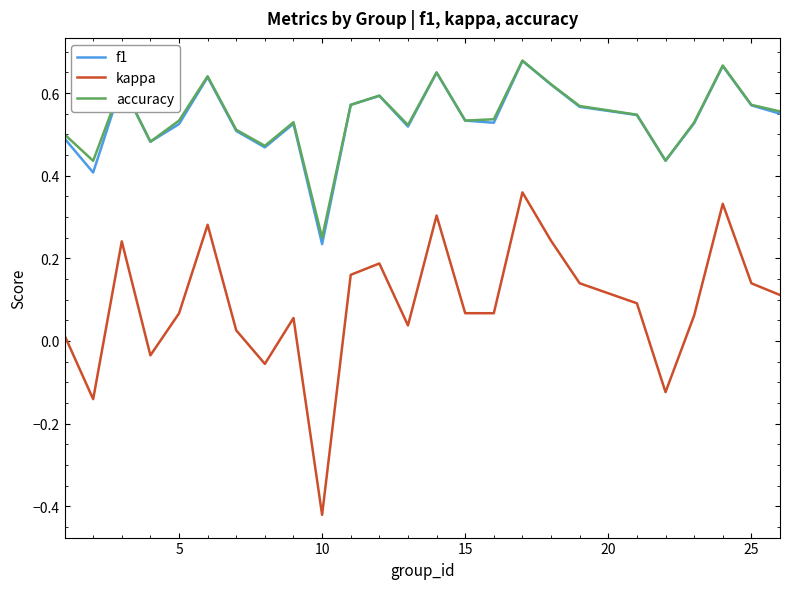

What are all the series names shown in the legend?

f1, kappa, accuracy